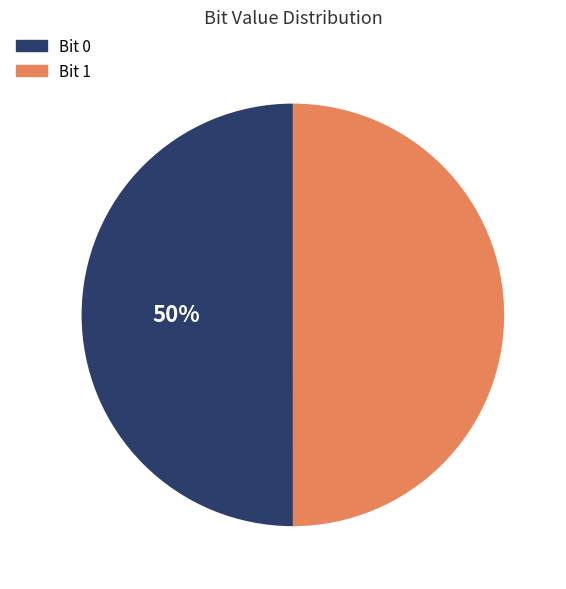

To the nearest percent, what is the average slice percentage?

50%